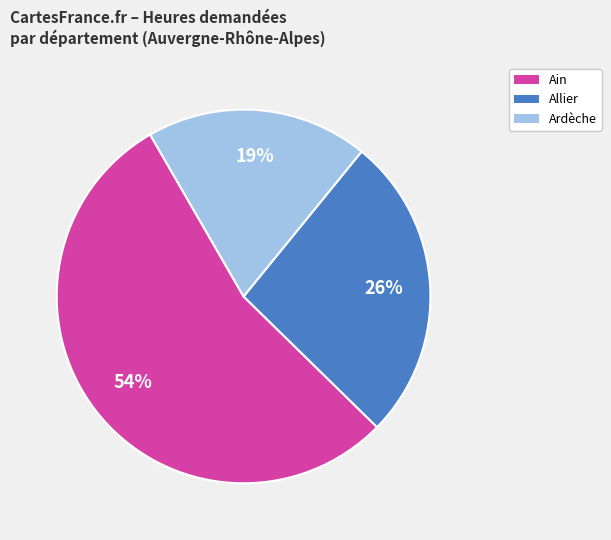

How many segments does this pie chart have?

3